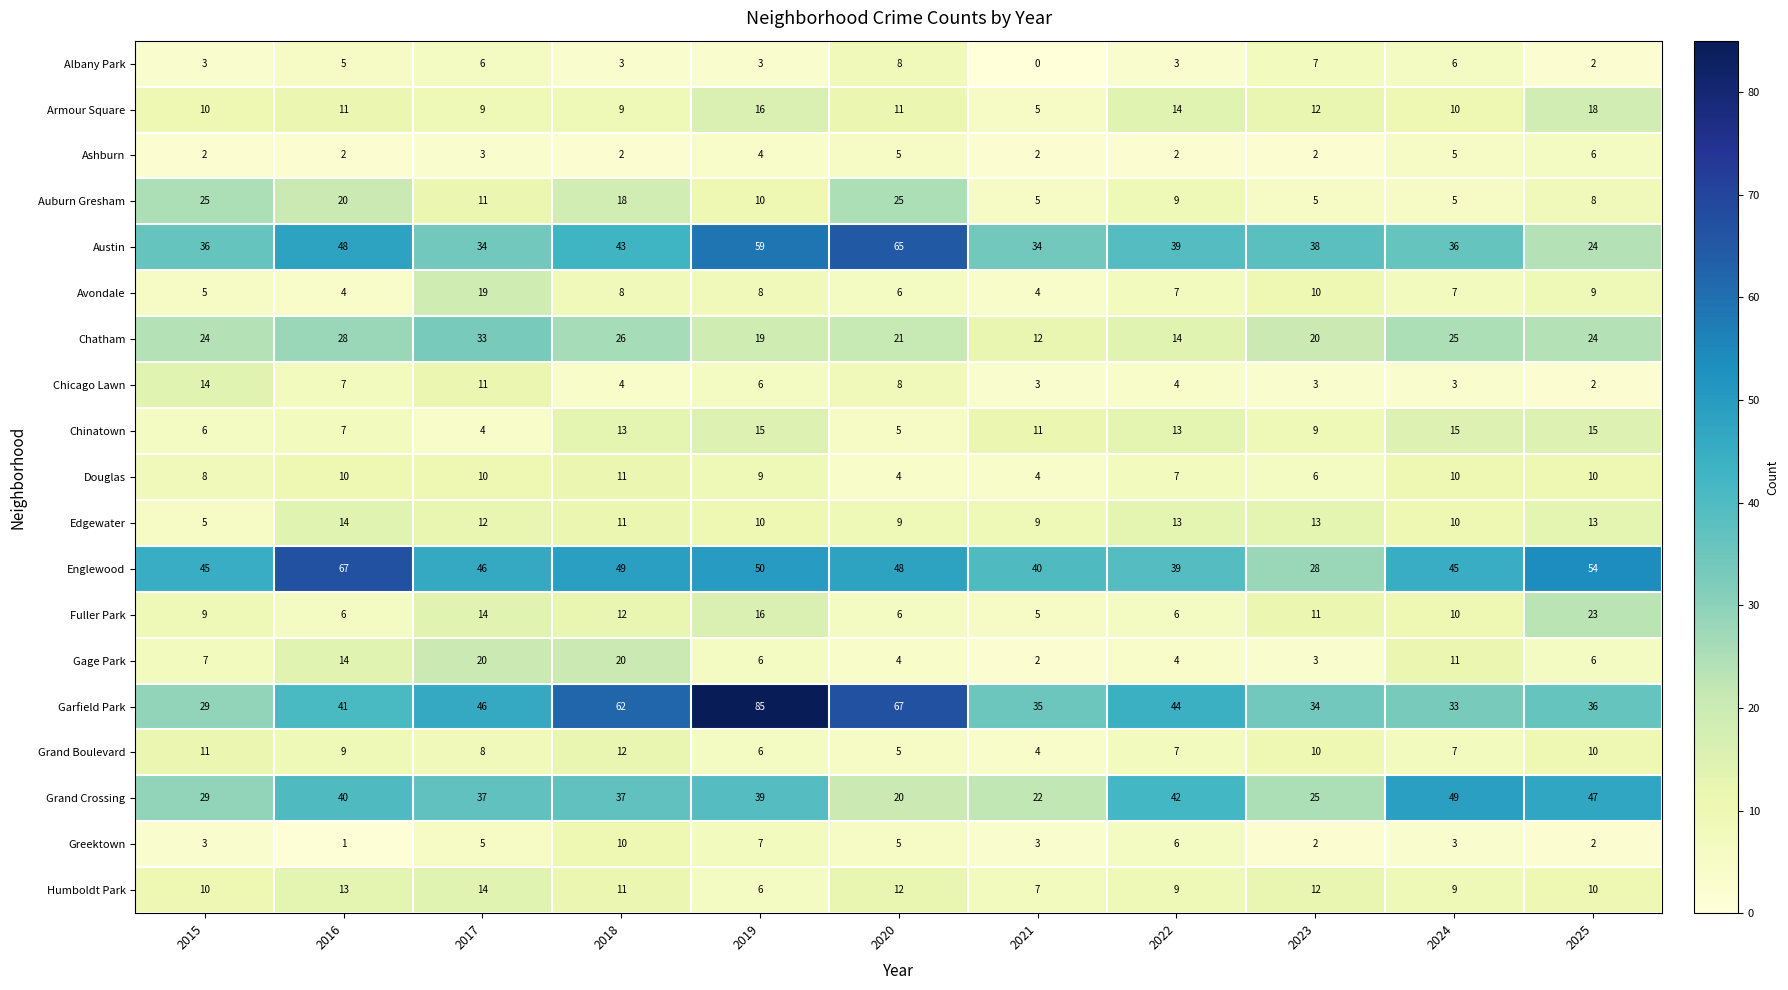

What is the average value of the Ashburn series?

3